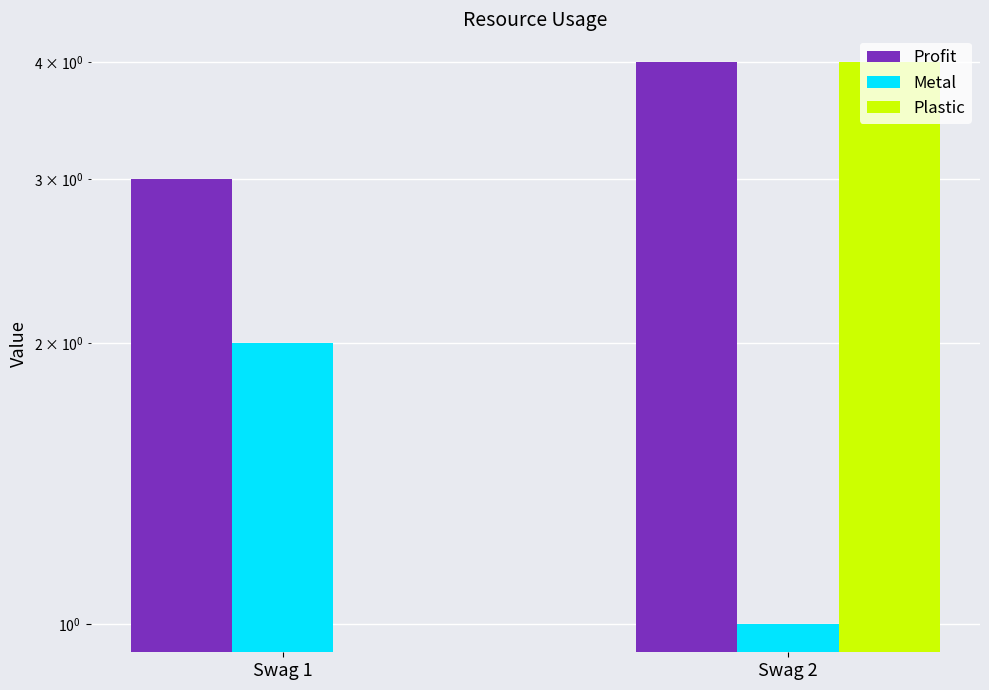

Which category has the highest value in the Plastic series?

Swag 2